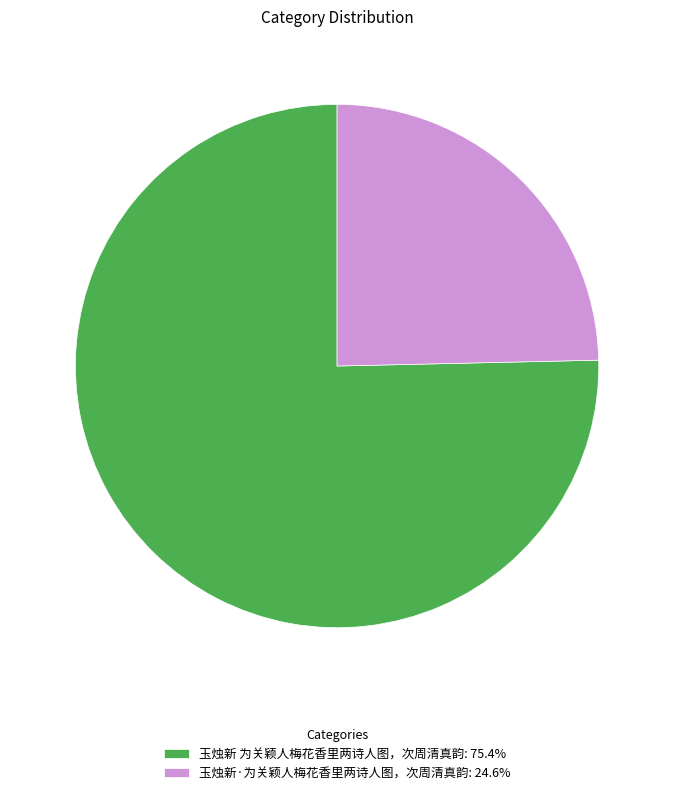

Is there any slice that represents more than half of the pie?

Yes